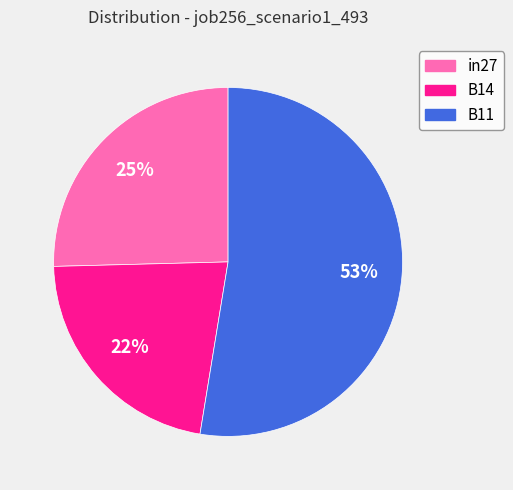

How many segments does this pie chart have?

3